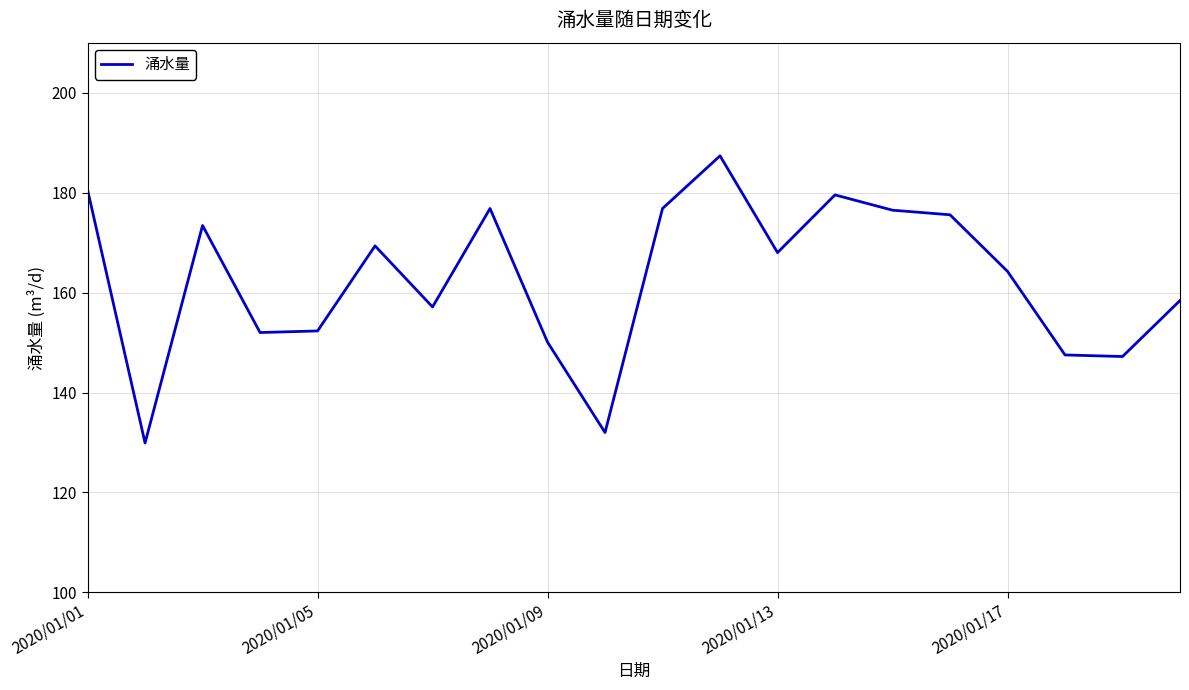

What is the maximum value shown in the chart?

187.4